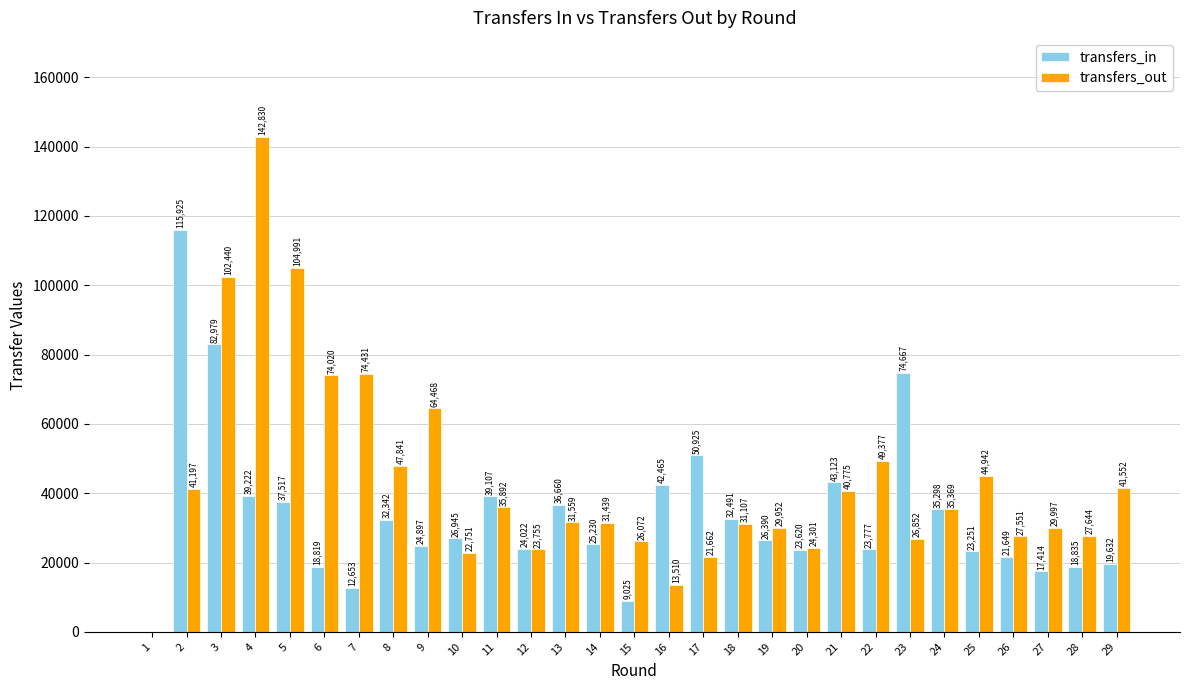

At which label is transfers_out closest to 71415?

6